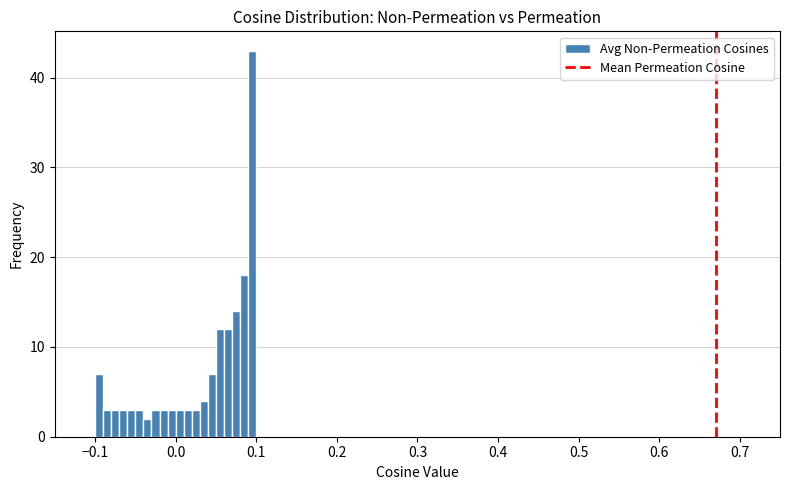

Around what value on the x-axis is the tallest bar? Give the approximate position of its centre, as read against the axis.

0.10